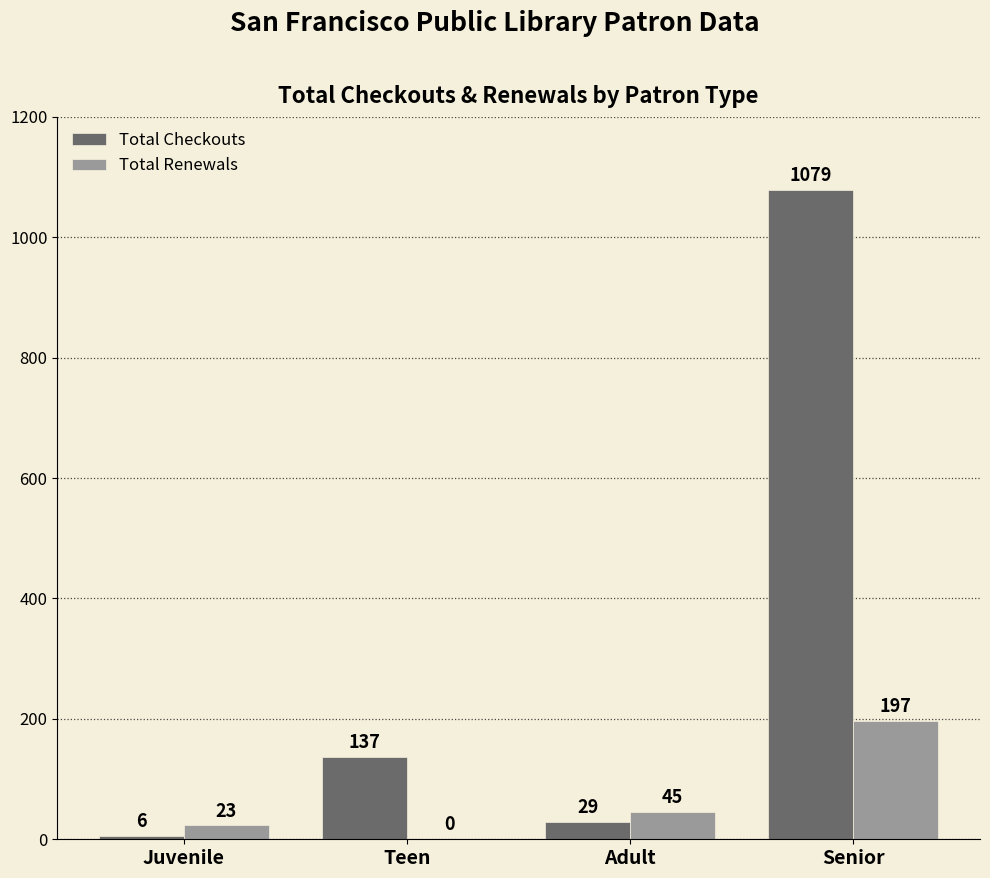

Where is Total Renewals nearest to the value 98?

Adult